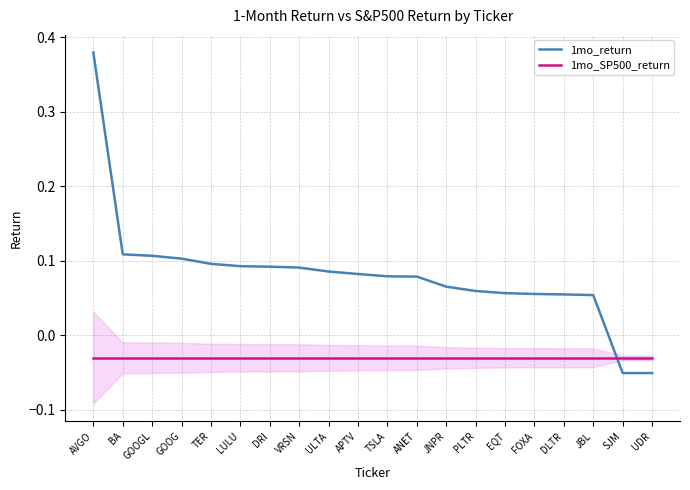

What is the sum of all 1mo_return values?

1.6